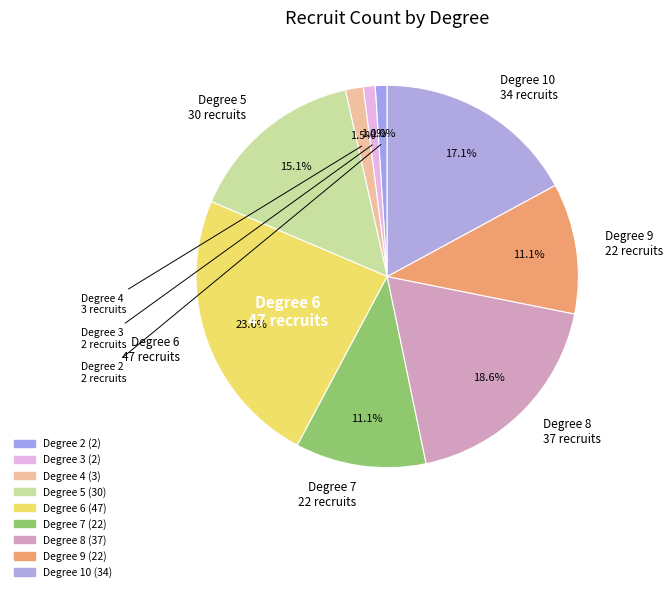

Count the number of slices in the pie.

9